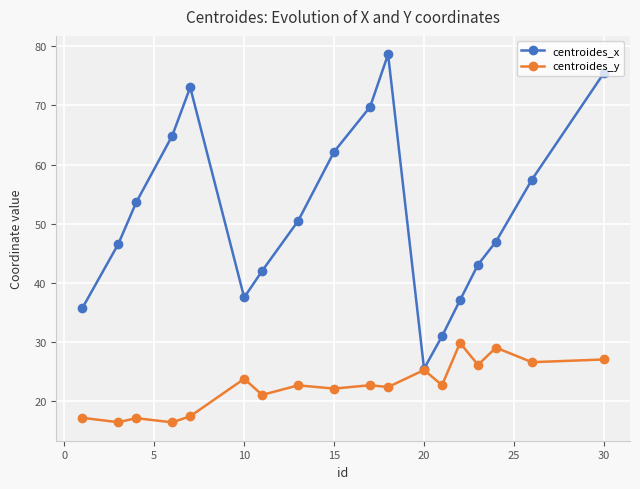

Which series has the largest range (max minus min)?

centroides_x